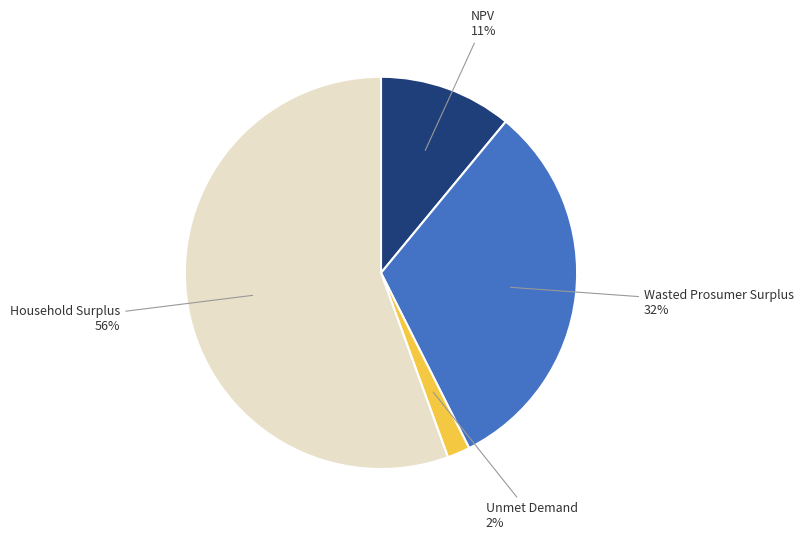

Is there any slice that represents more than half of the pie?

Yes